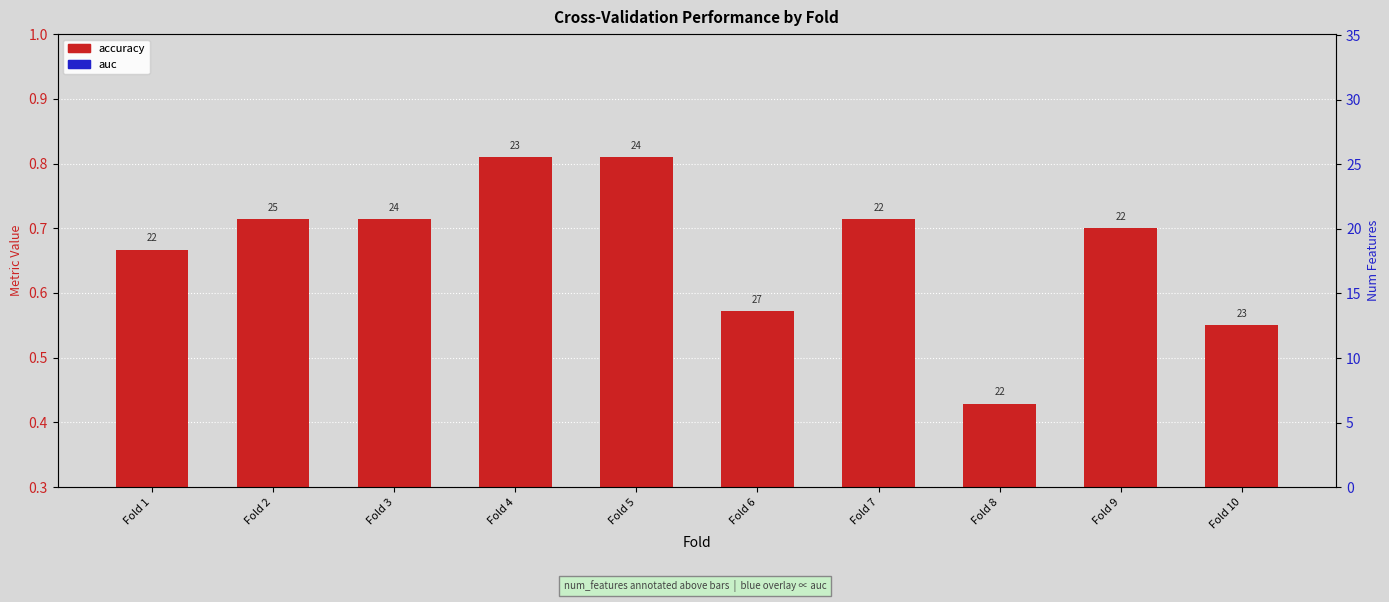

Rank the series by their average value, from highest to lowest.

accuracy, auc